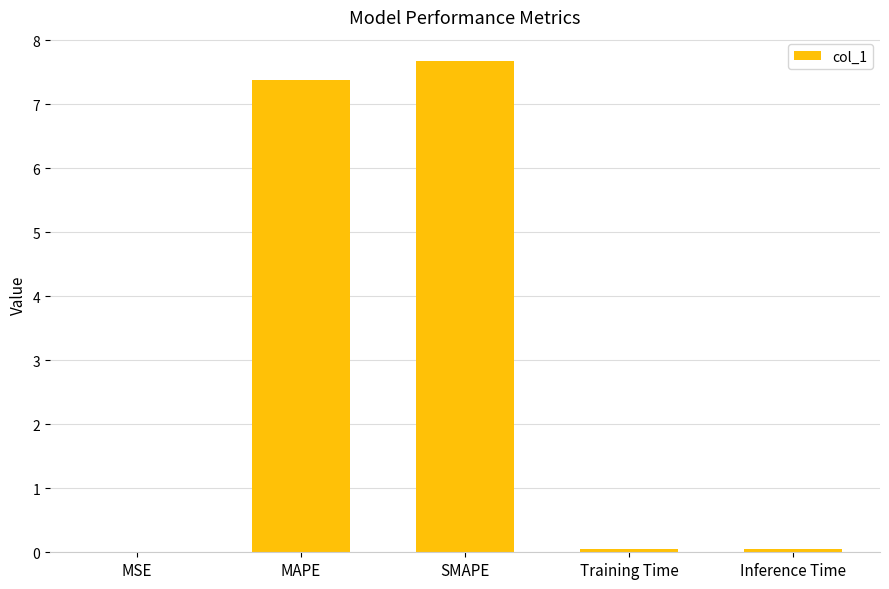

What is the sum of all values?

15.2